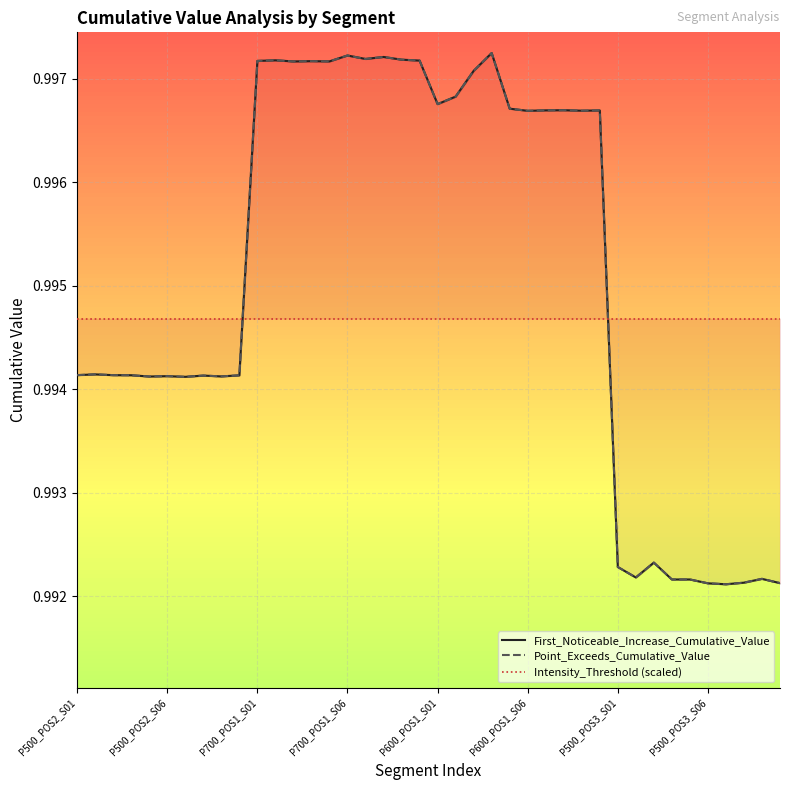

Is the value of Intensity_Threshold (scaled) at 27 greater than the value of First_Noticeable_Increase_Cumulative_Value at 10?

No